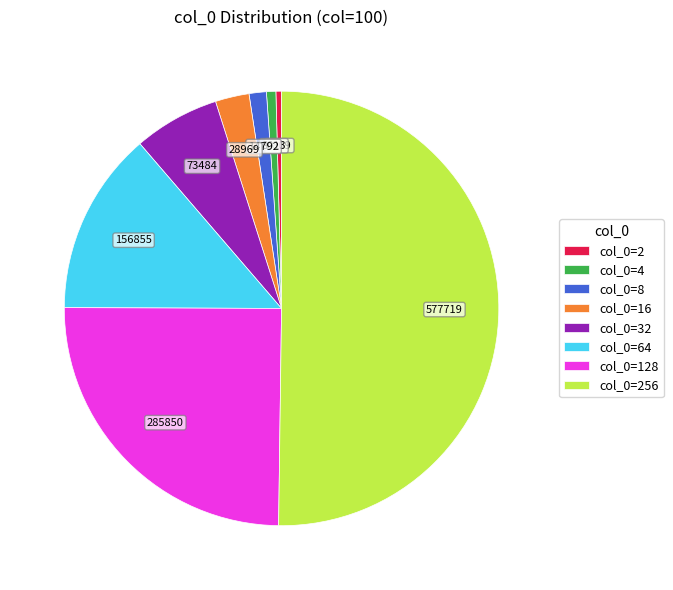

Count the number of slices in the pie.

8